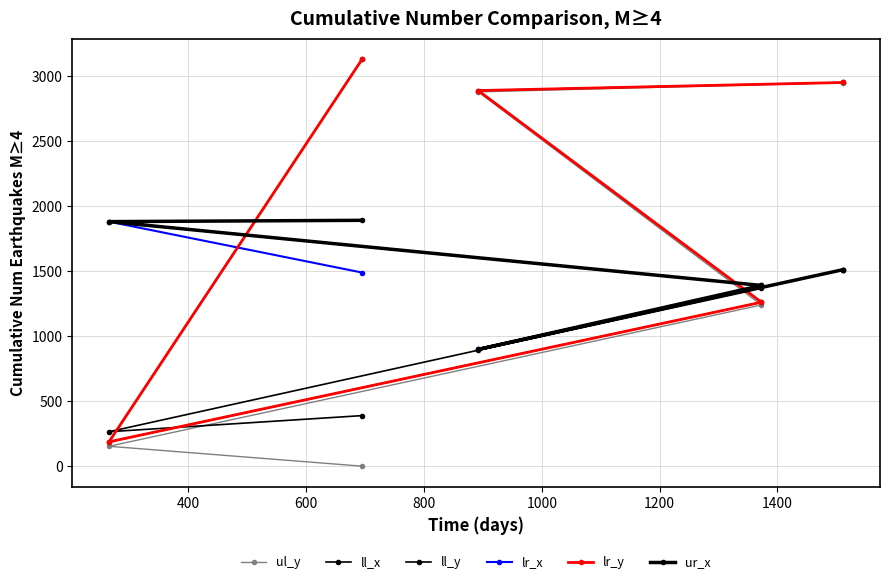

How many data points in lr_x are above 1489?

2